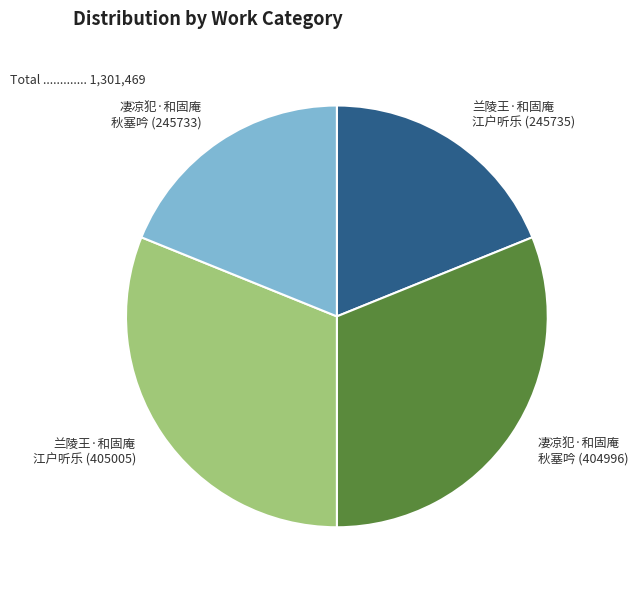

How many segments does this pie chart have?

4